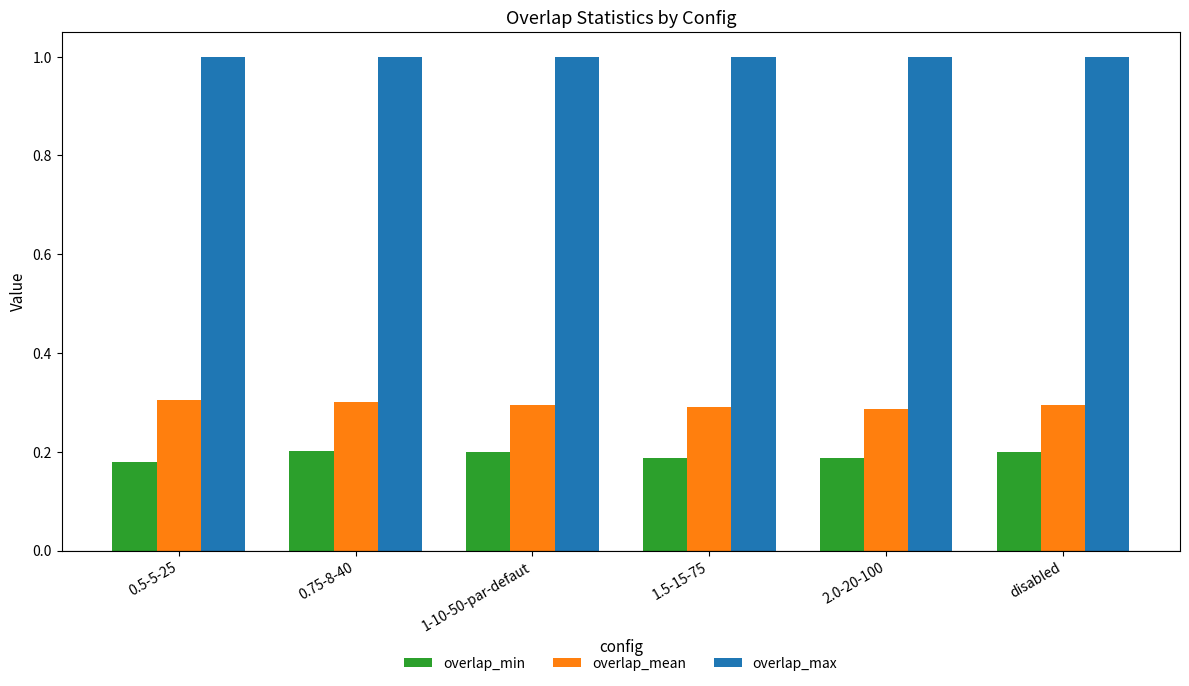

What is the difference between the highest and lowest values at disabled?

0.8